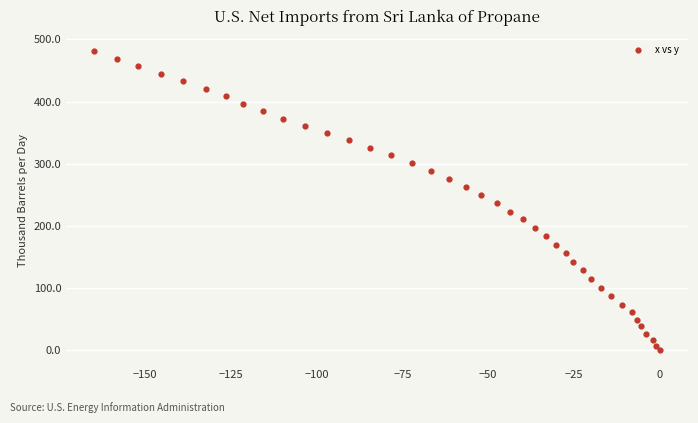

What is the range of Y values (max minus min)?

480.9